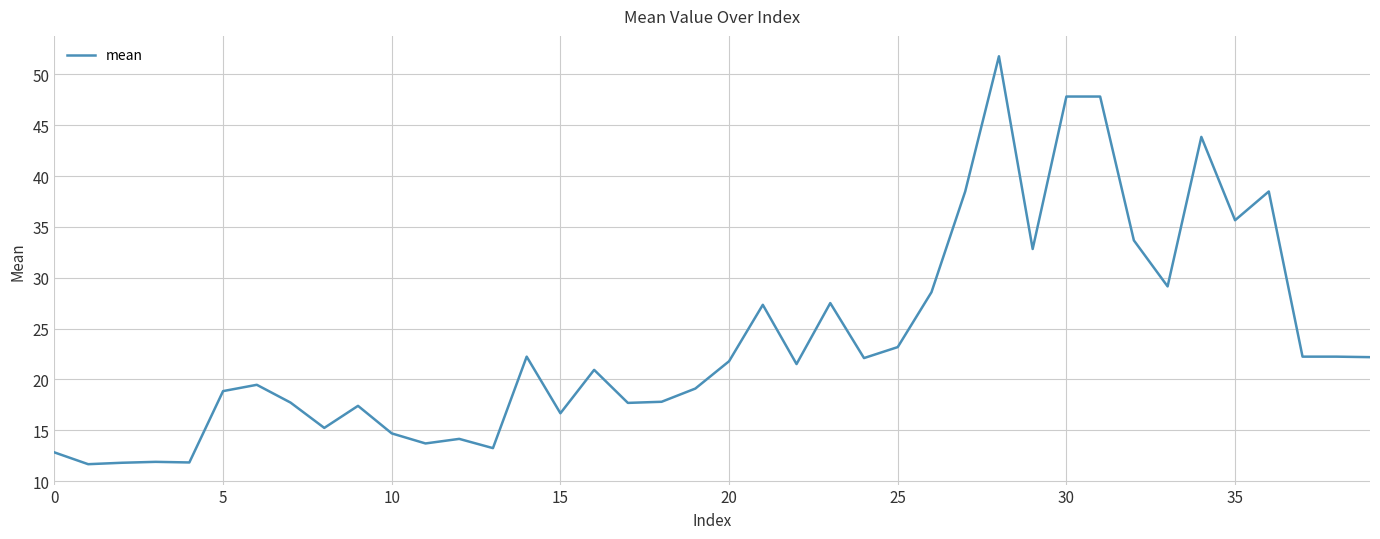

What is the maximum value shown in the chart?

51.8